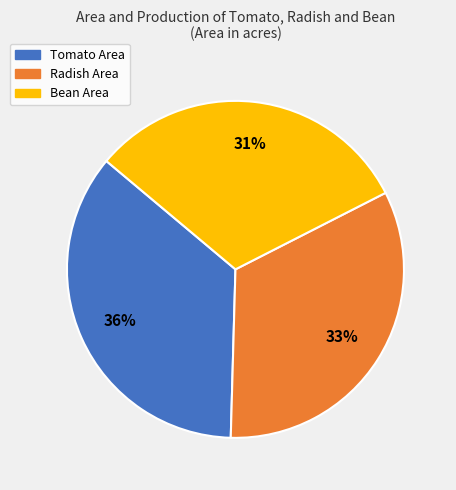

Is there a majority slice in this chart?

No